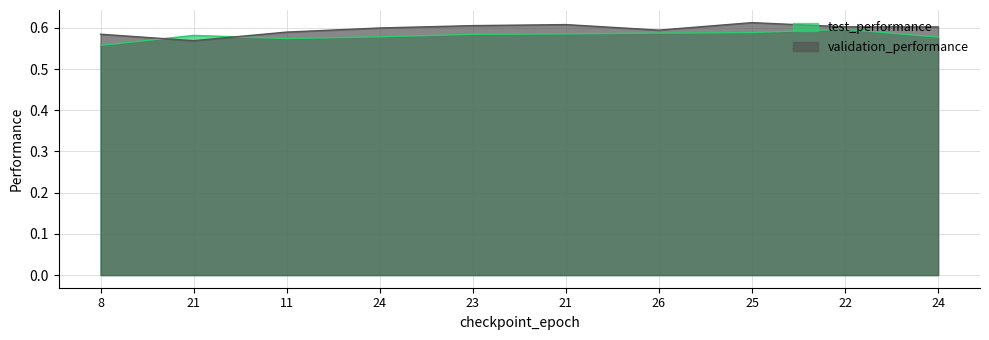

Rank the series at 8 from lowest to highest value.

test_performance, validation_performance